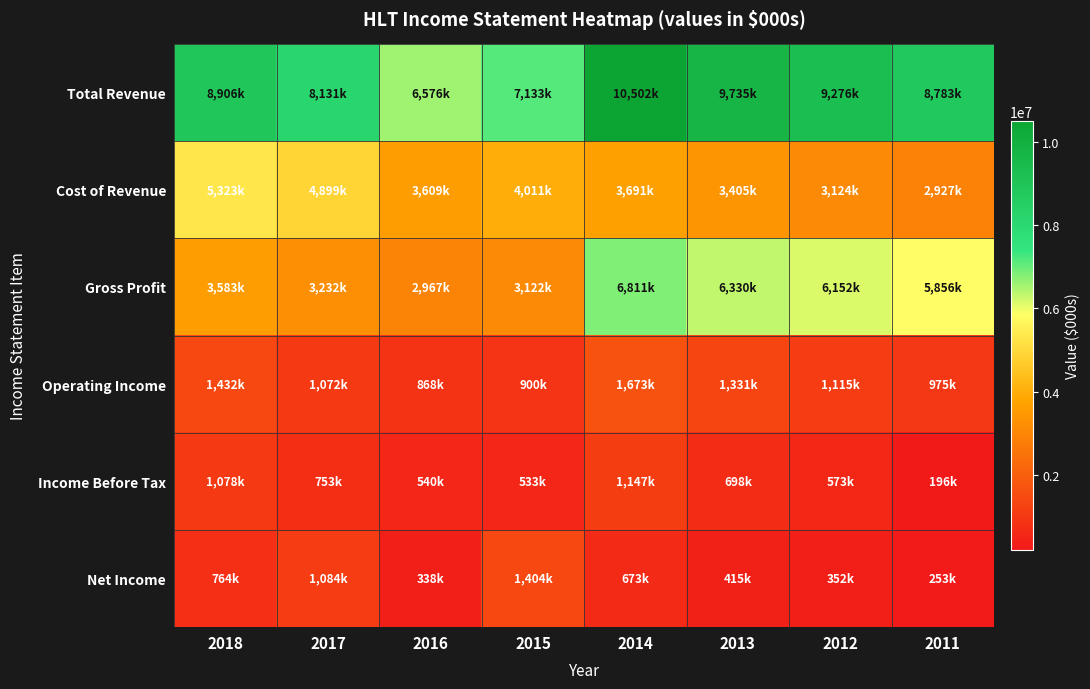

Reading left to right, what are all the values shown in this chart?

Total Revenue: 2018=8906000	2017=8131000	2016=6576000	2015=7133000	2014=10502000	2013=9735000	2012=9276000	2011=8783000
Cost of Revenue: 2018=5323000	2017=4899000	2016=3609000	2015=4011000	2014=3691000	2013=3405000	2012=3124000	2011=2927000
Gross Profit: 2018=3583000	2017=3232000	2016=2967000	2015=3122000	2014=6811000	2013=6330000	2012=6152000	2011=5856000
Operating Income: 2018=1432000	2017=1072000	2016=868000	2015=900000	2014=1673000	2013=1331000	2012=1115000	2011=975000
Income Before Tax: 2018=1078000	2017=753000	2016=540000	2015=533000	2014=1147000	2013=698000	2012=573000	2011=196000
Net Income: 2018=764000	2017=1084000	2016=338000	2015=1404000	2014=673000	2013=415000	2012=352000	2011=253000